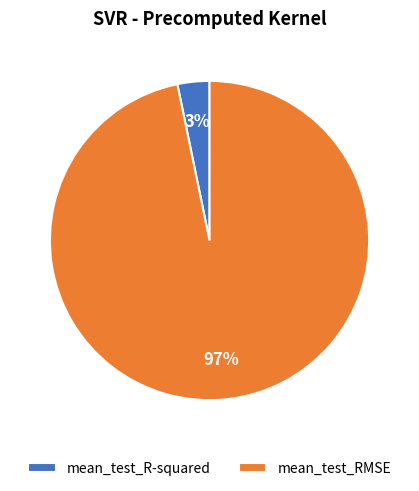

Rank the categories by value from highest to lowest.

mean_test_RMSE, mean_test_R-squared